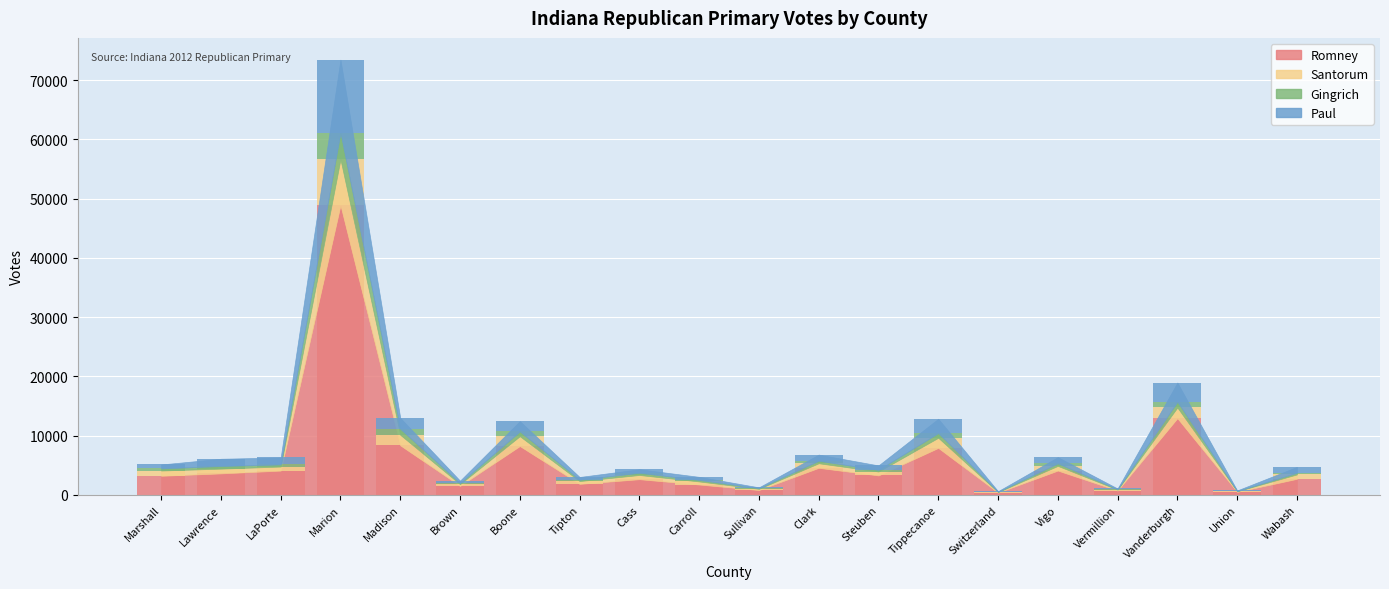

True or false: Romney has a value of 8236 at Boone.

True